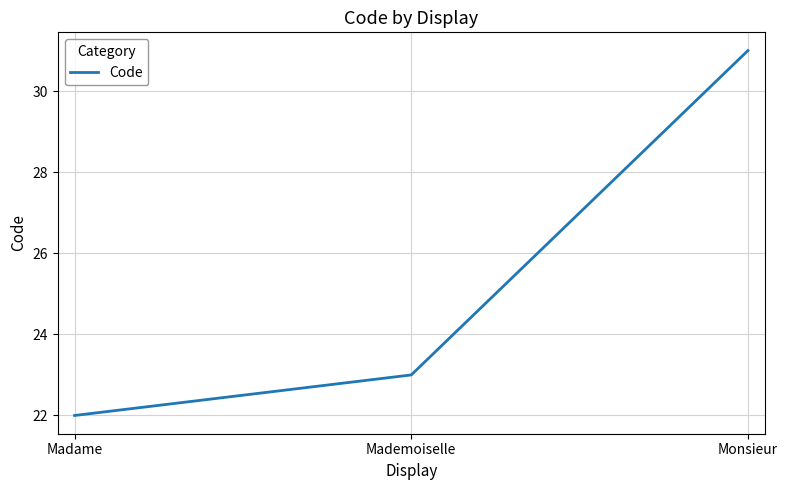

What is the change in value from Mademoiselle to Monsieur?

+8